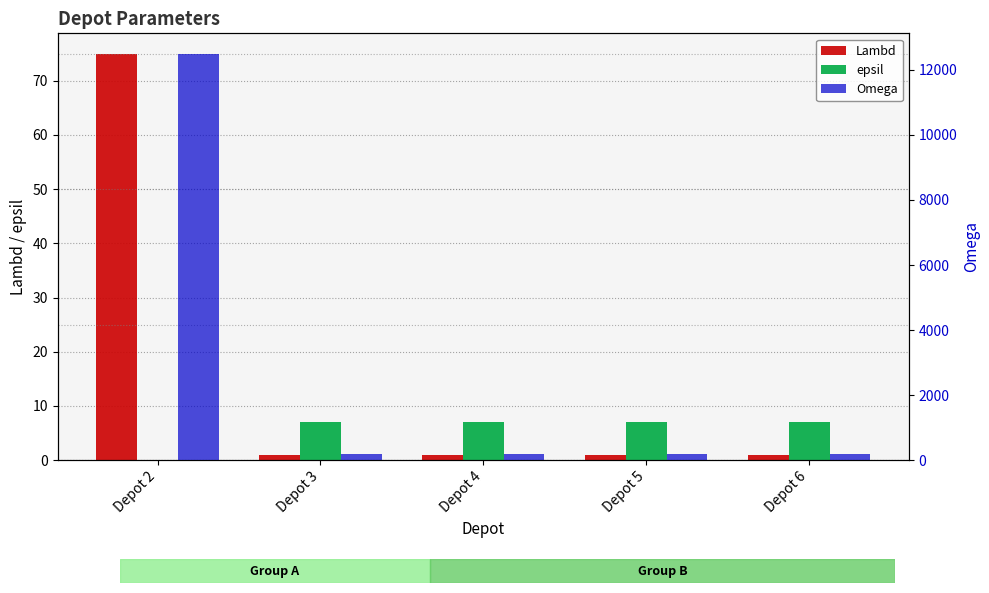

Reading left to right, extract all data points from this chart.

Lambd: 75	1	1	1	1
epsil: 0	7	7	7	7
Omega: 12500	200	200	200	200